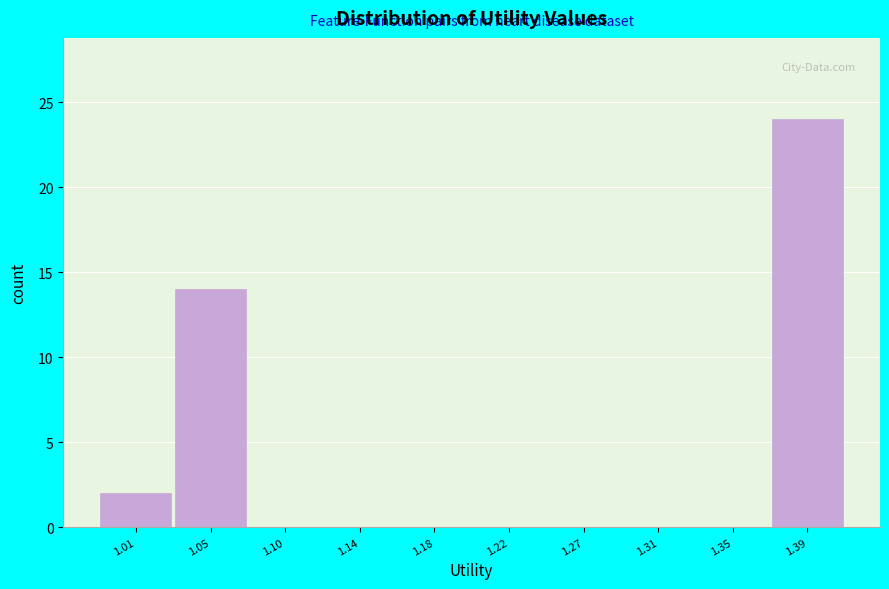

Reading right to left, list all the values displayed in this chart.

1.39=24	1.35=0	1.31=0	1.27=0	1.22=0	1.18=0	1.14=0	1.10=0	1.05=14	1.01=2